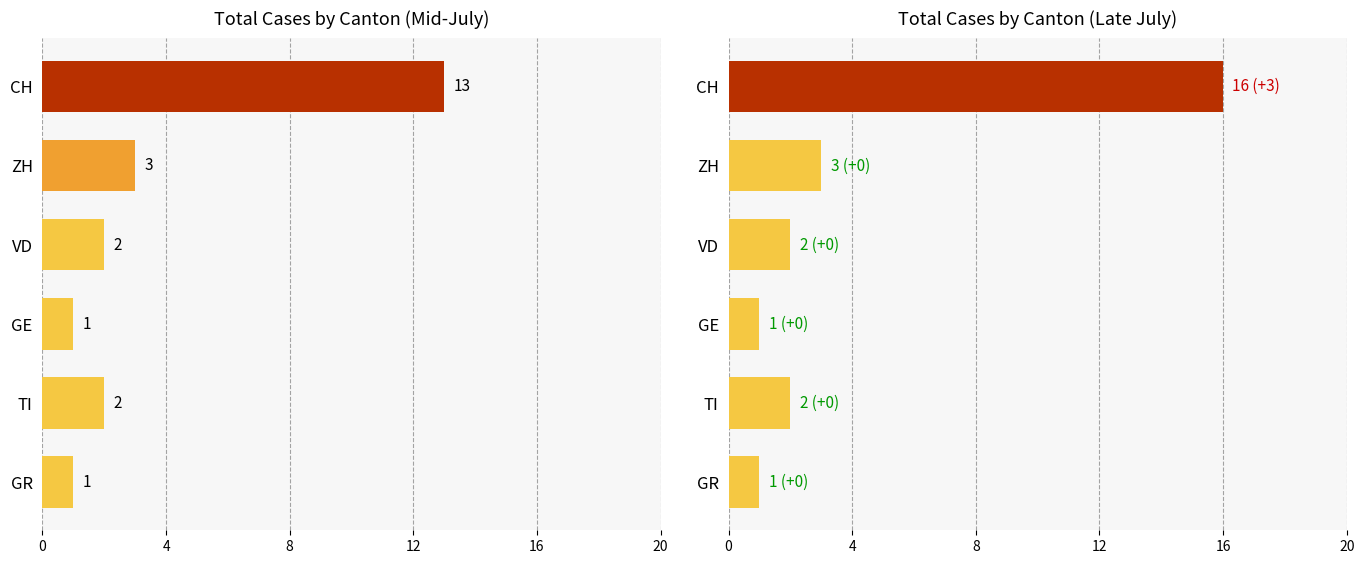

True or false: GE has a value of 2 at 16.

False